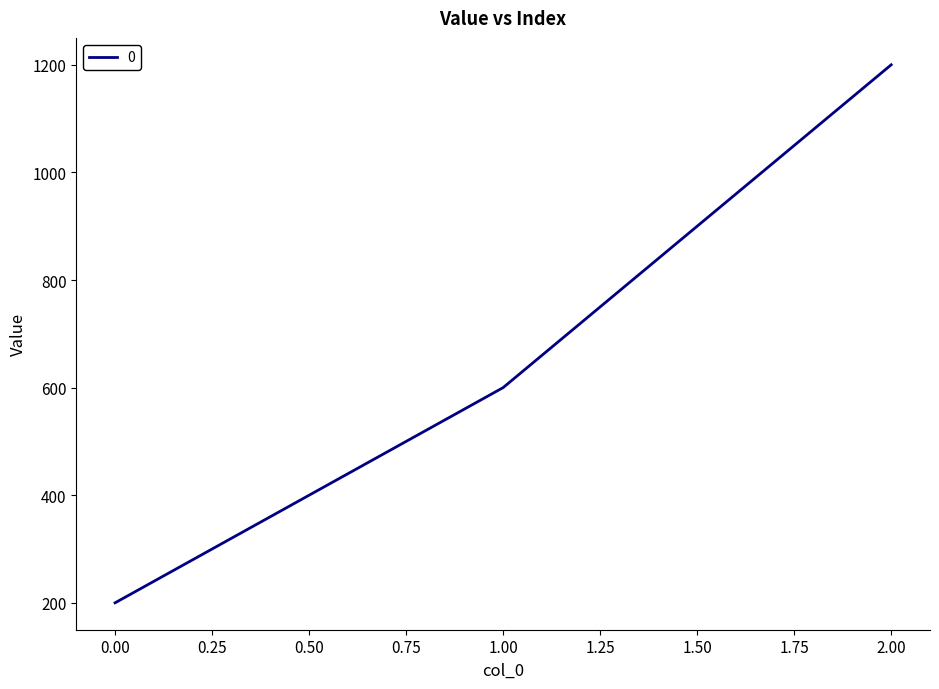

Rank the categories by value from lowest to highest.

0.00, 1.00, 2.00